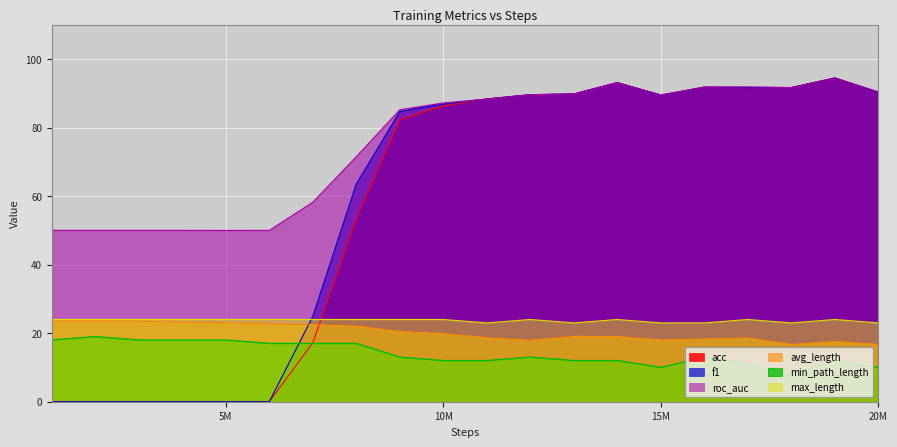

Reading left to right, list all the values displayed in this chart.

acc: 0.0	0.0	0.0	0.0	0.0	0.0	17.2	53.6	82.4	86.4	88.4	89.6	89.8	93.1	89.4	91.8	91.7	91.7	94.4	90.2
f1: 0.0	0.0	0.0	0.0	0.0	0.0	24.9	63.6	84.7	86.9	88.4	89.6	89.8	93.1	89.4	91.8	91.7	91.7	94.5	90.3
roc_auc: 50.0	50.0	50.0	50.0	50.0	50.0	58.2	71.5	85.2	87.2	88.3	89.6	89.8	93.1	89.6	91.8	91.9	91.7	94.5	90.4
avg_length: 23.6	23.5	23.5	23.2	23.1	22.7	22.5	22.1	20.5	19.9	18.7	17.9	19.1	19.0	18.0	18.3	18.6	16.7	17.6	16.7
min_path_length: 18.0	19.0	18.0	18.0	18.0	17.0	17.0	17.0	13.0	12.0	12.0	13.0	12.0	12.0	10.0	13.0	11.0	8.0	12.0	10.0
max_length: 24.0	24.0	24.0	24.0	24.0	24.0	24.0	24.0	24.0	24.0	23.0	24.0	23.0	24.0	23.0	23.0	24.0	23.0	24.0	23.0